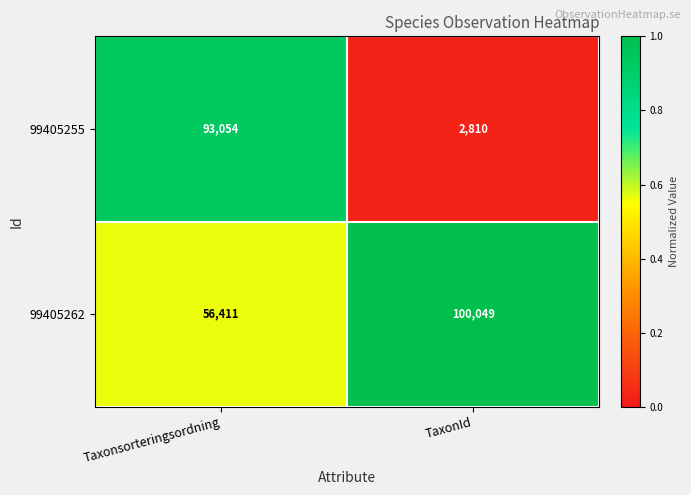

Rank the series at TaxonId from highest to lowest value.

99405262, 99405255